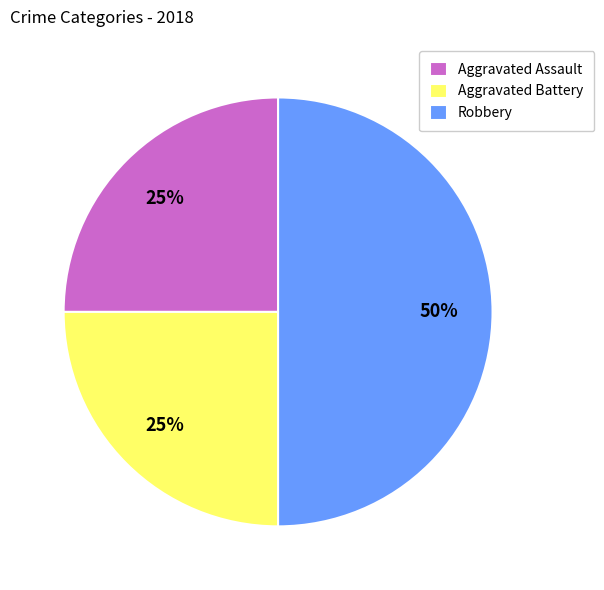

Between Robbery and Aggravated Battery, which is larger?

Robbery